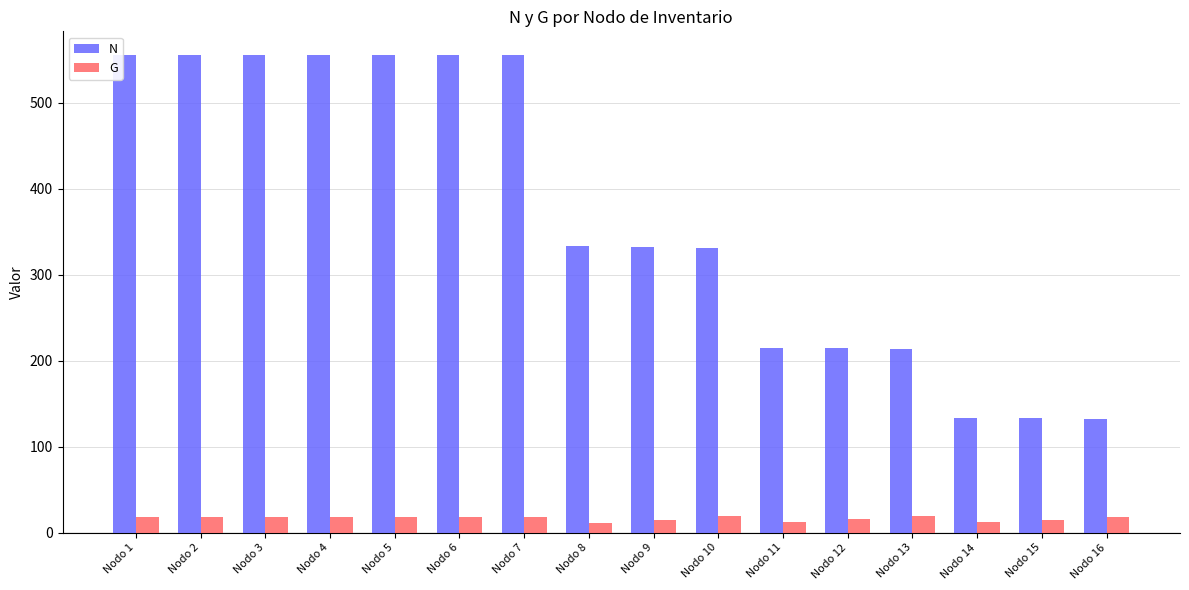

What is the total value across all series at Nodo 7?

573.2